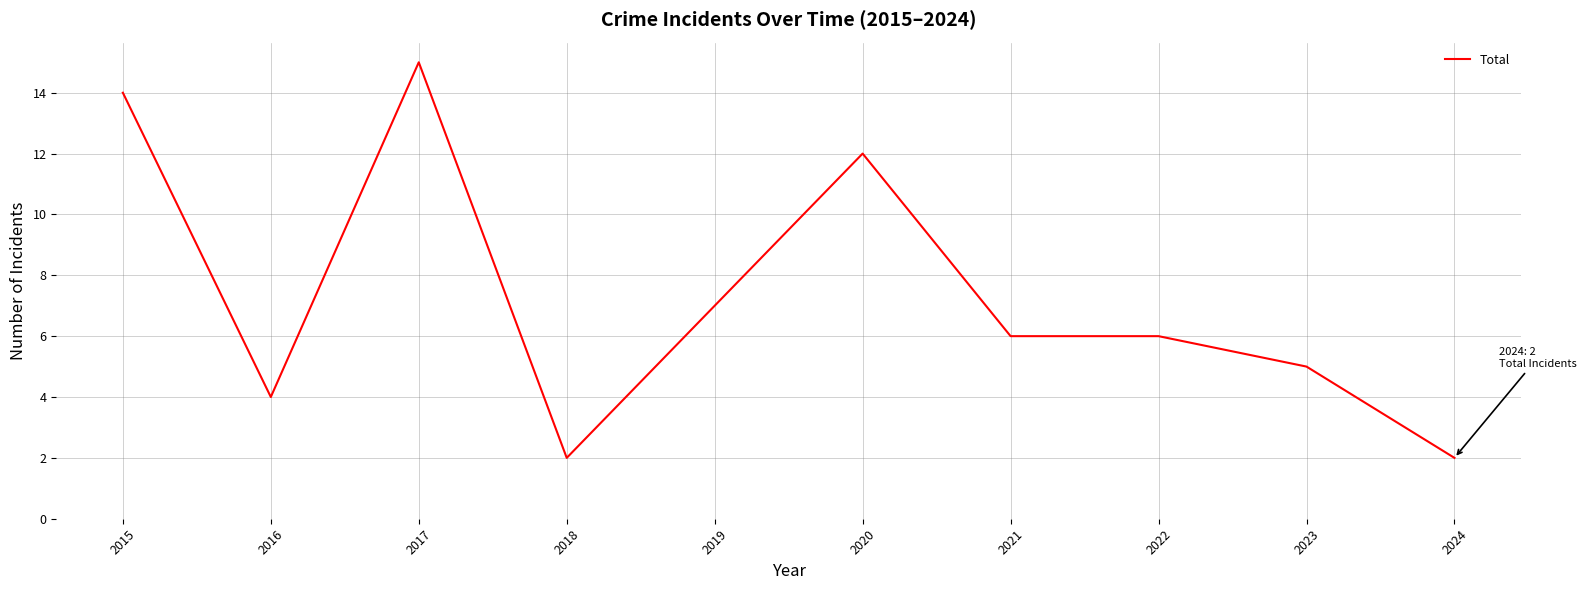

At which label is the value closest to 8?

2019